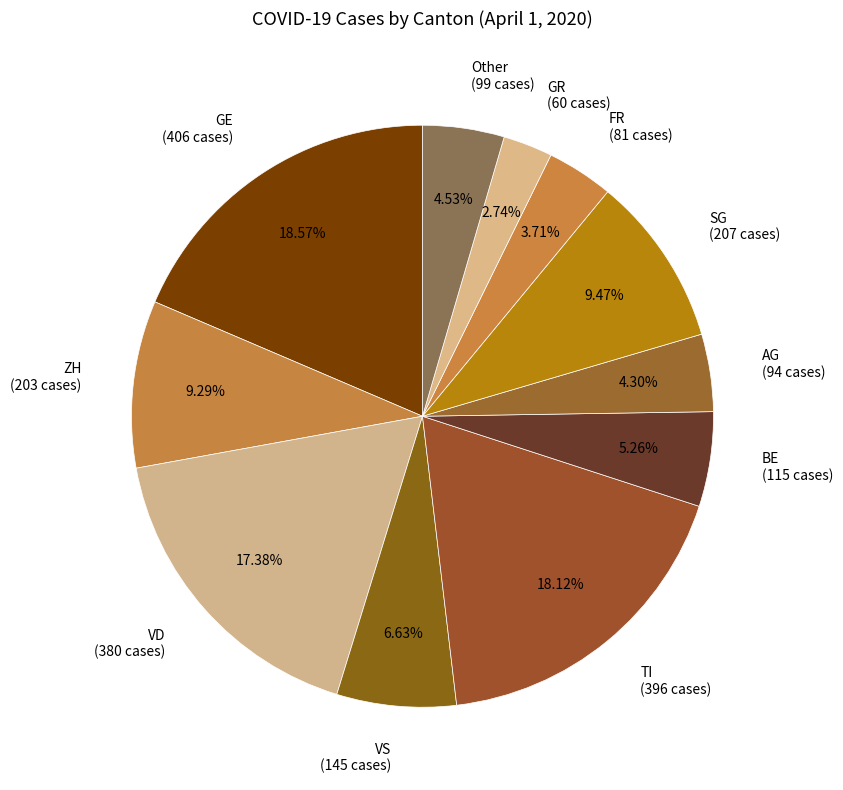

Between BE (115 cases) and AG (94 cases), which is larger?

BE (115 cases)